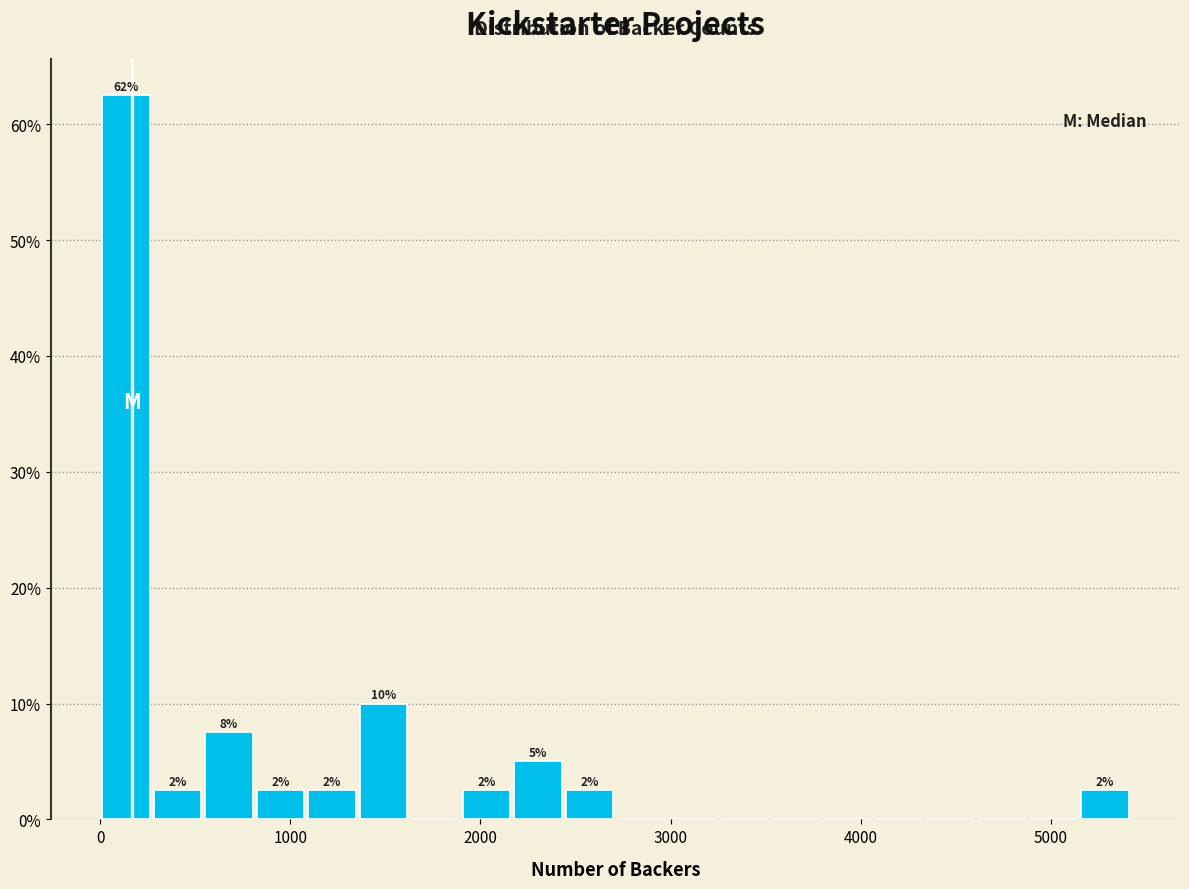

Around what value on the x-axis is the tallest bar? Give the approximate position of its centre, as read against the axis.

100